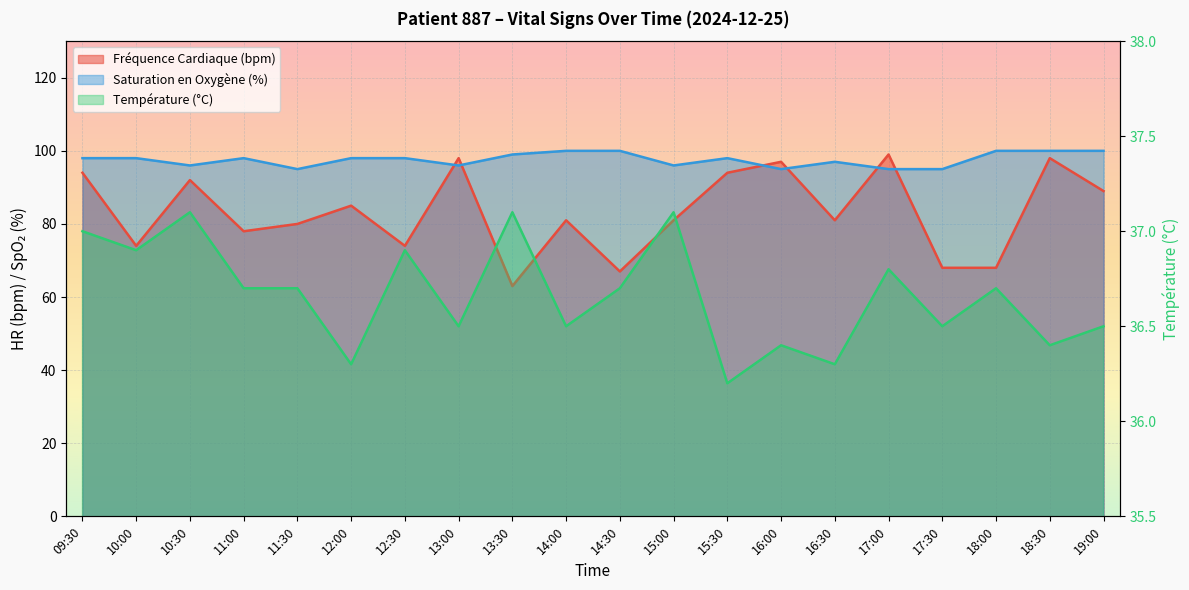

What is the difference between the maximum and minimum values in the Température (°C) series?

0.9